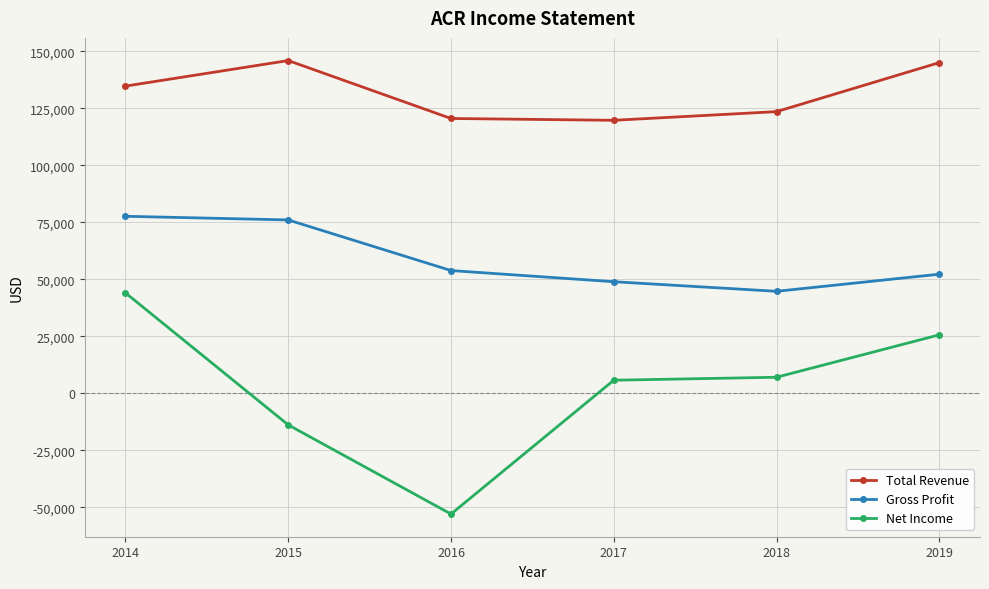

True or false: Total Revenue and Net Income intersect in this chart.

False